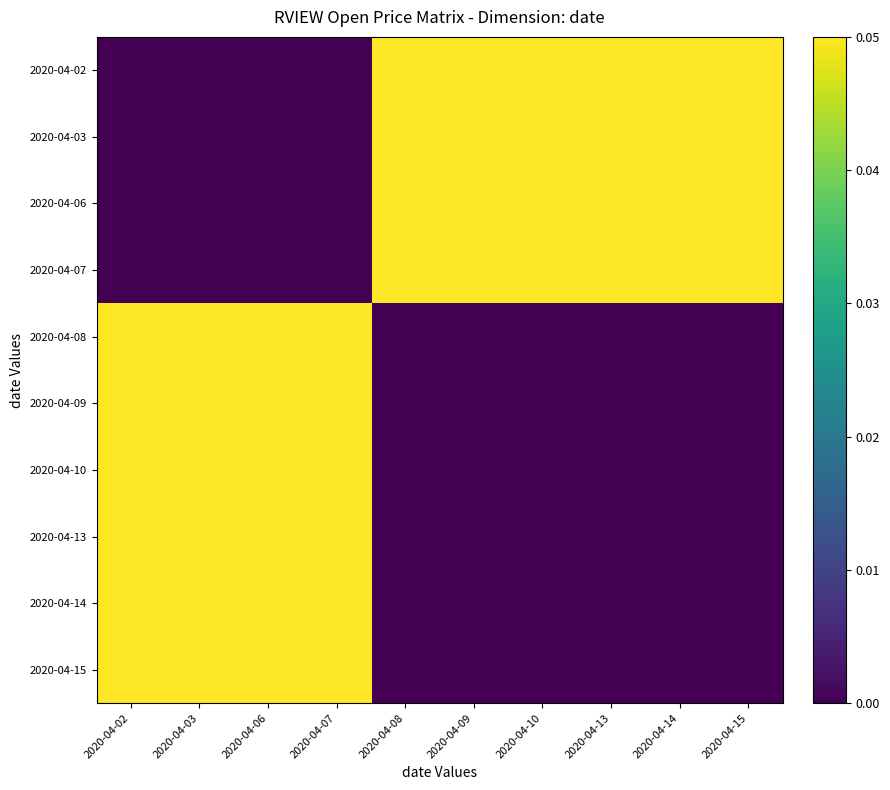

Which category has the highest value across all series?

2020-04-08